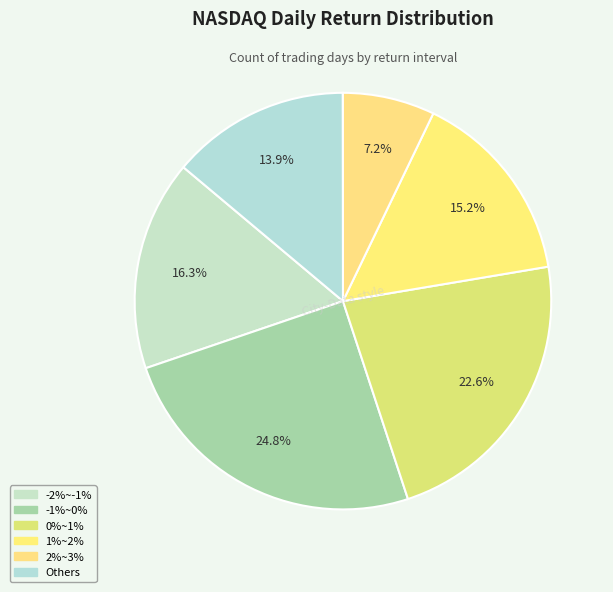

Count the number of slices in the pie.

6